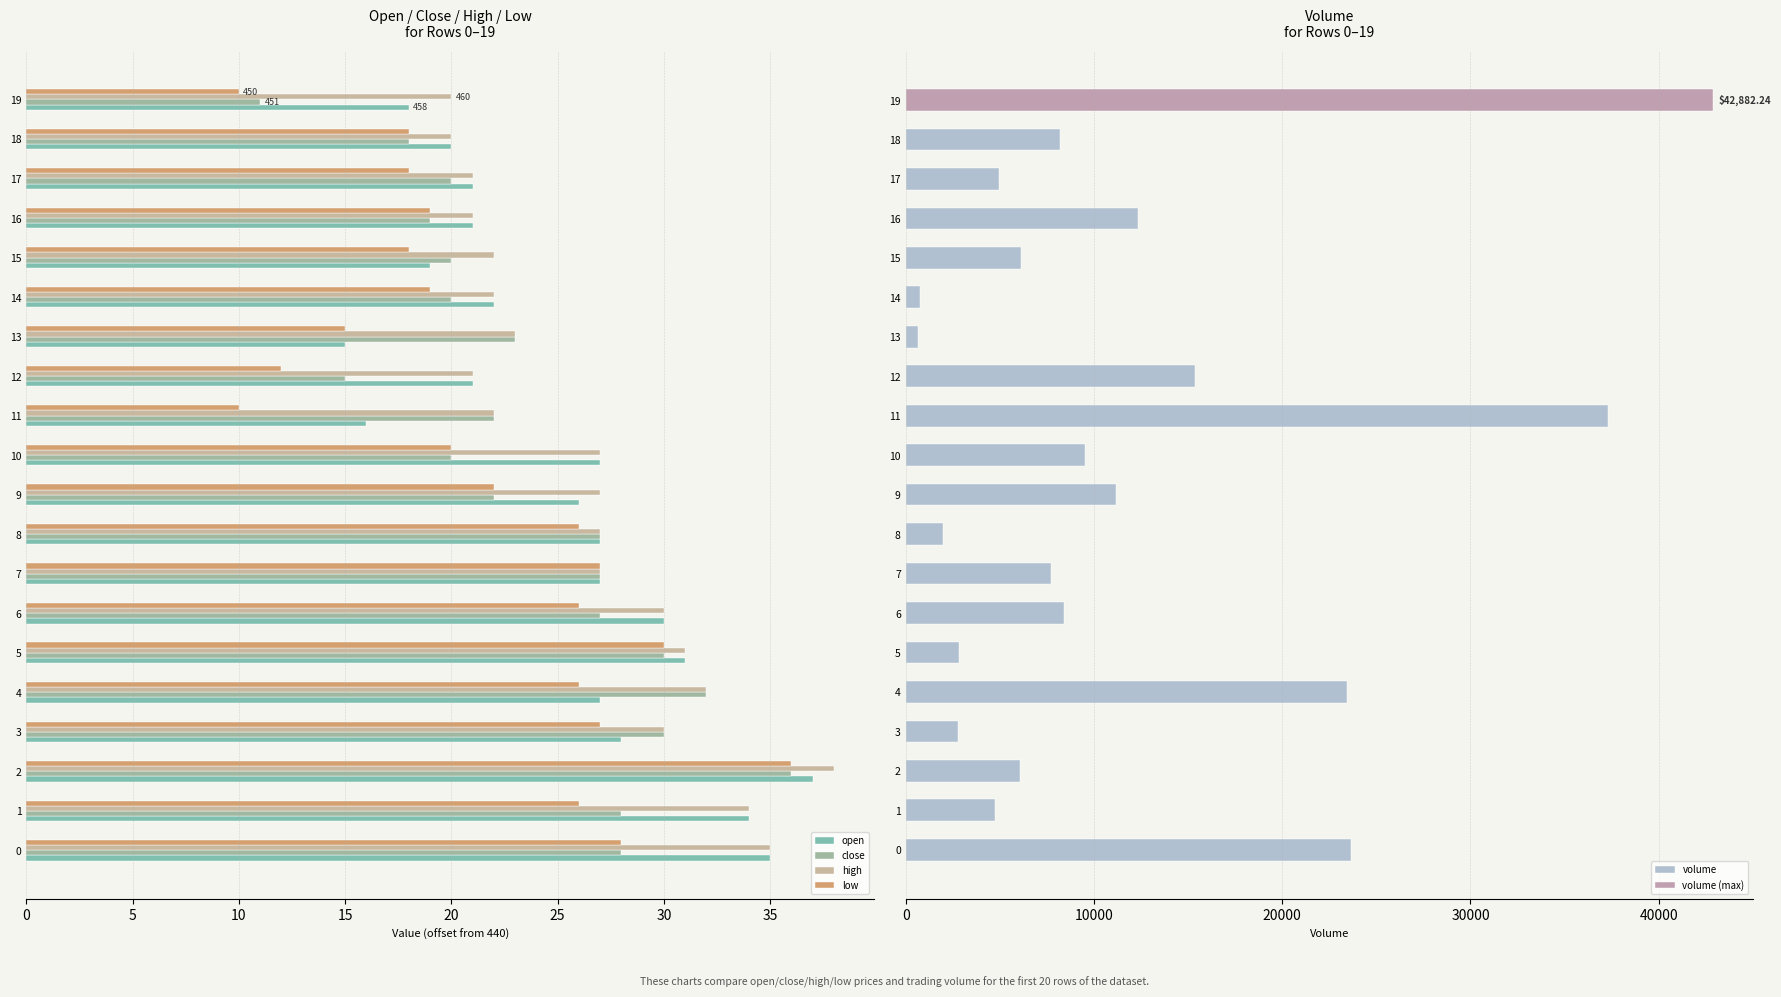

What is the label of the 13th bar from the left?

12